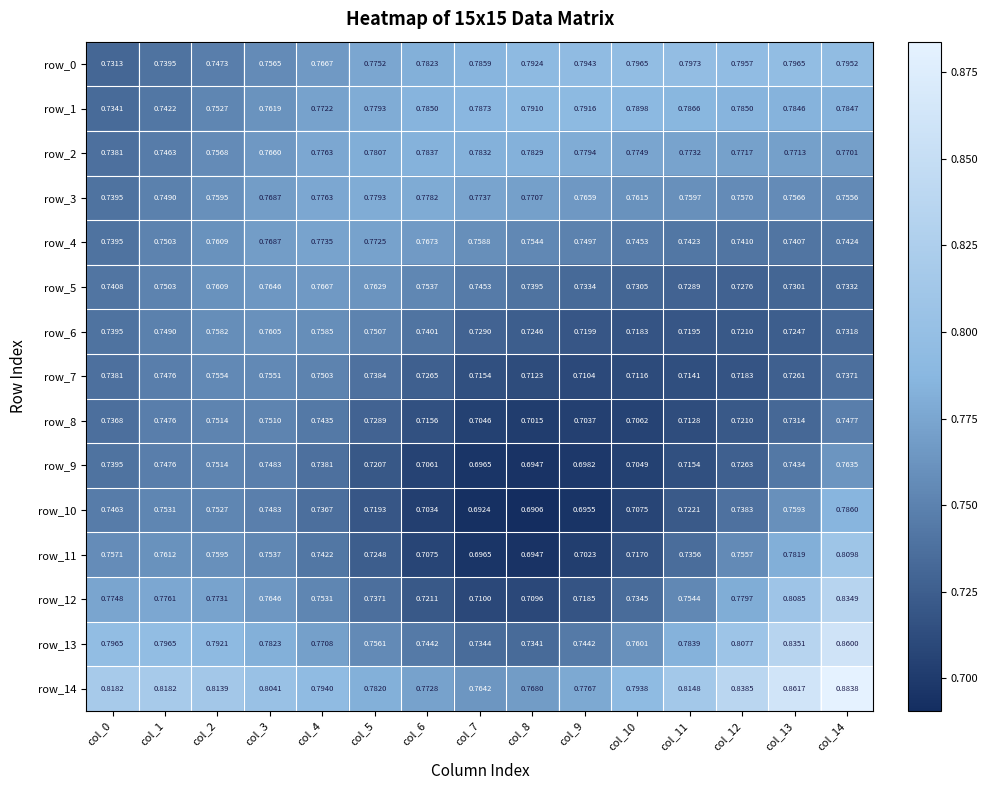

Which series has the largest total across all categories?

row_14